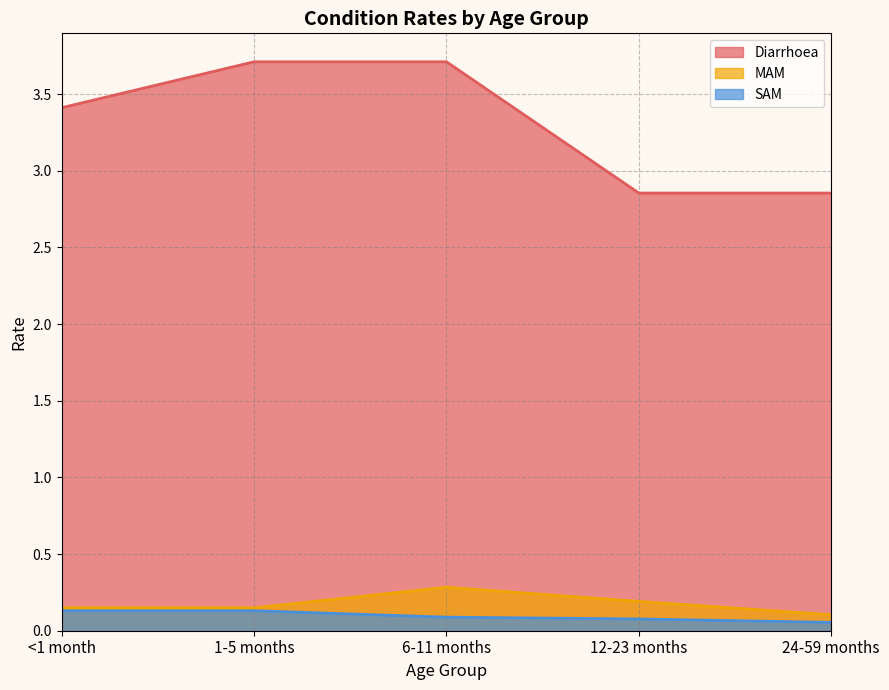

What position from the right is 12-23 months?

2